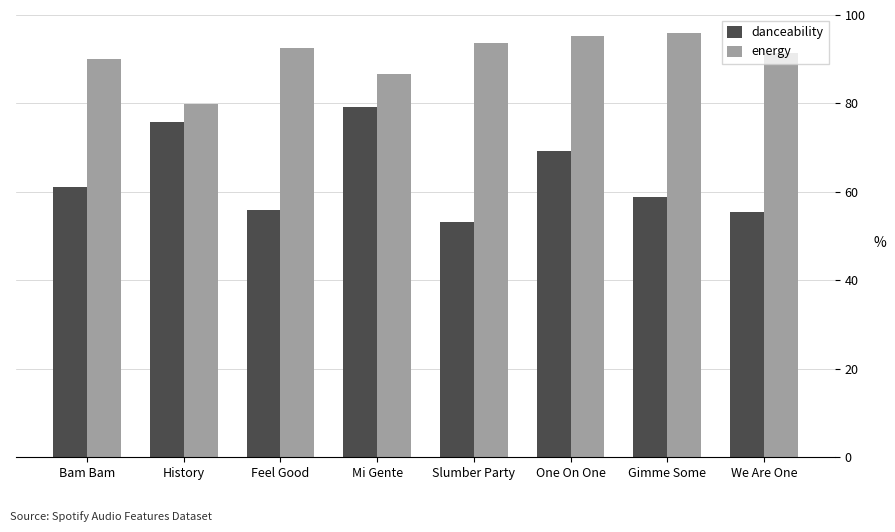

Which series changed the most between Slumber Party and Gimme Some?

danceability